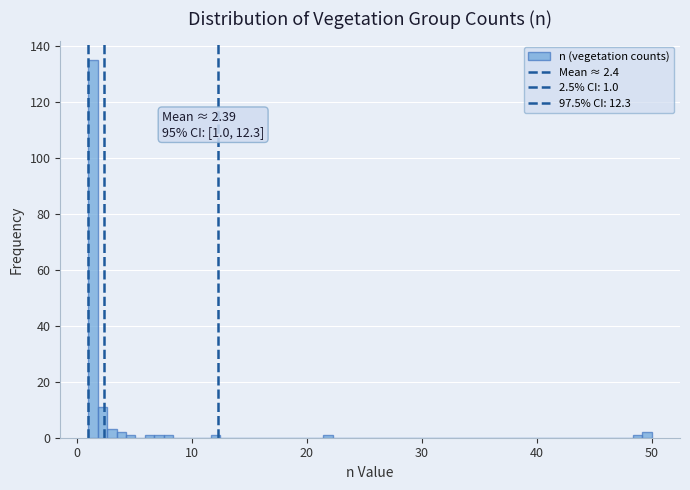

Read against the x-axis, roughly where is the centre of the tallest bar?

1